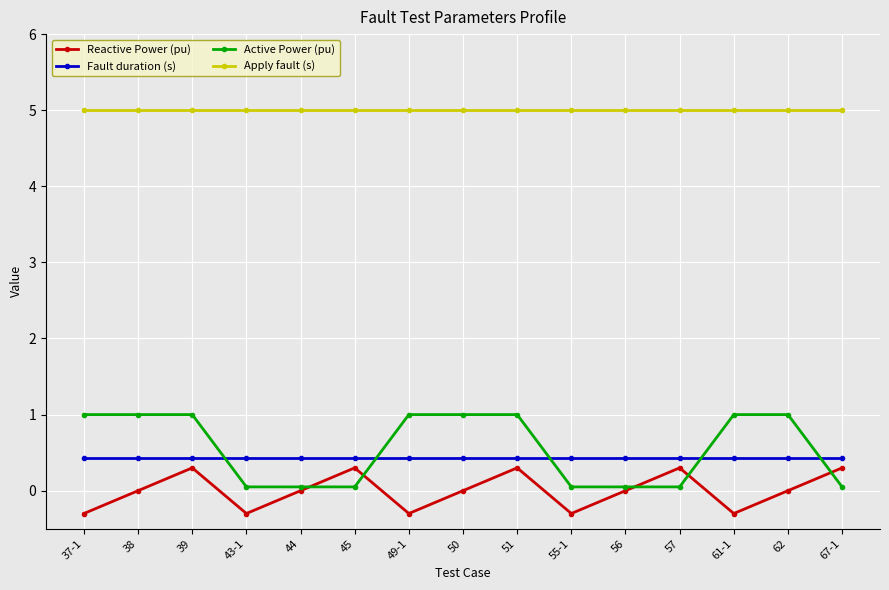

What is the label of the 5th point from the right?

56